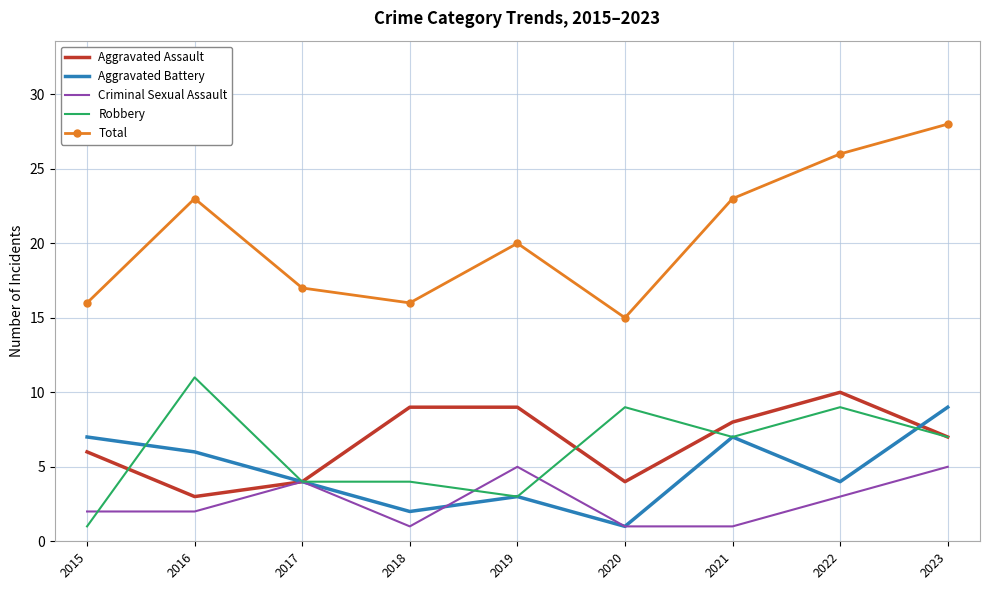

At how many categories does at least one series exceed 5?

9